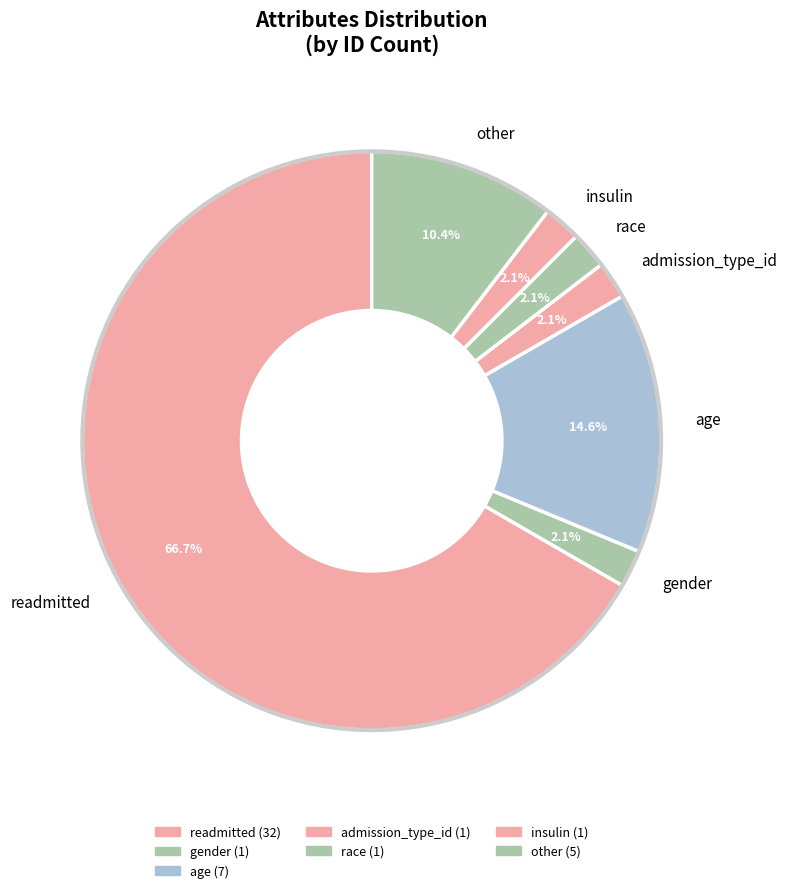

To the nearest percent, what is the difference between the largest and smallest slice percentages?

65%